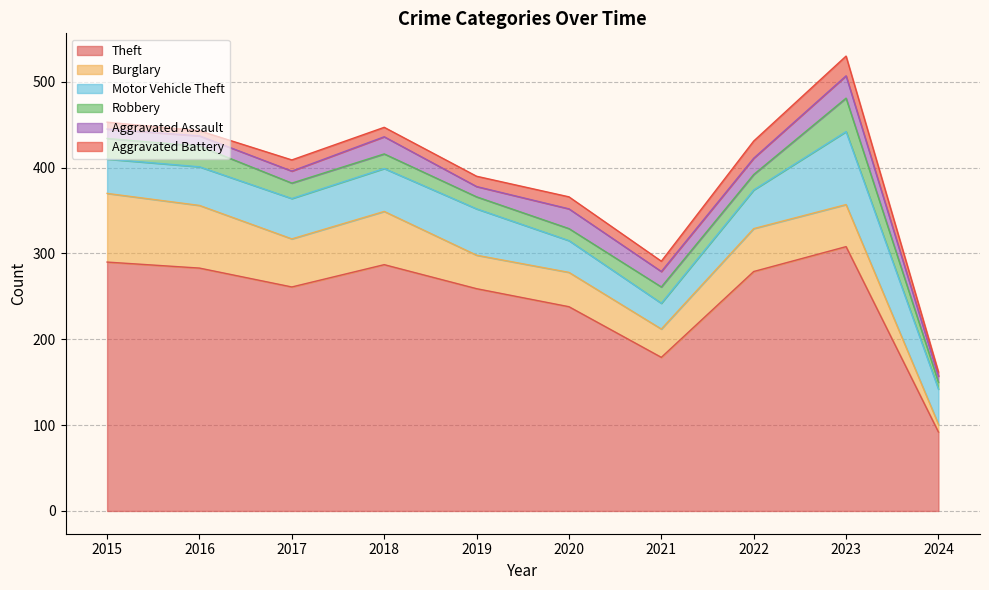

List the series in order of their peak value, highest first.

Theft, Motor Vehicle Theft, Burglary, Robbery, Aggravated Assault, Aggravated Battery